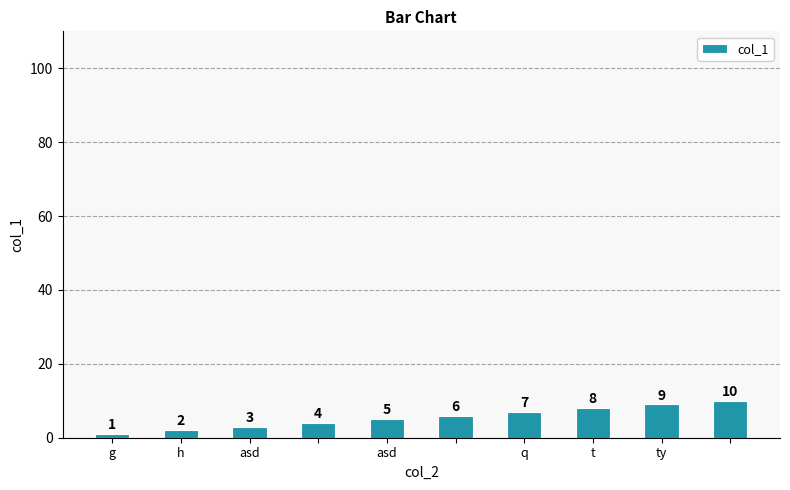

Does the chart contain stacked bars?

No